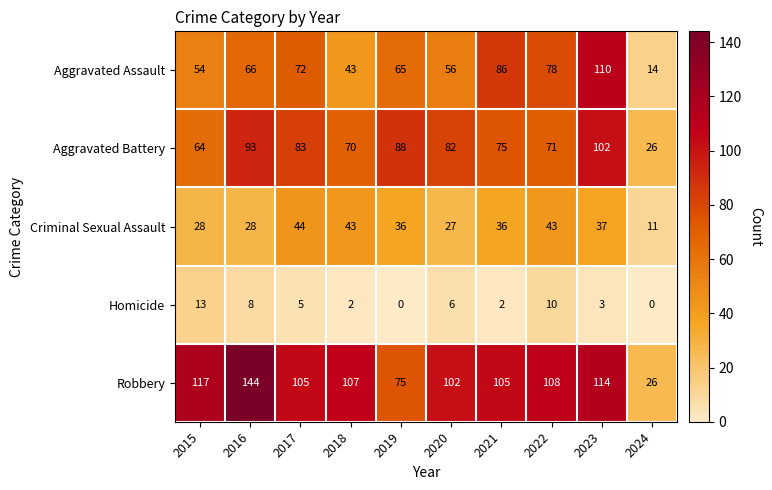

Which series has the widest spread of values?

Robbery